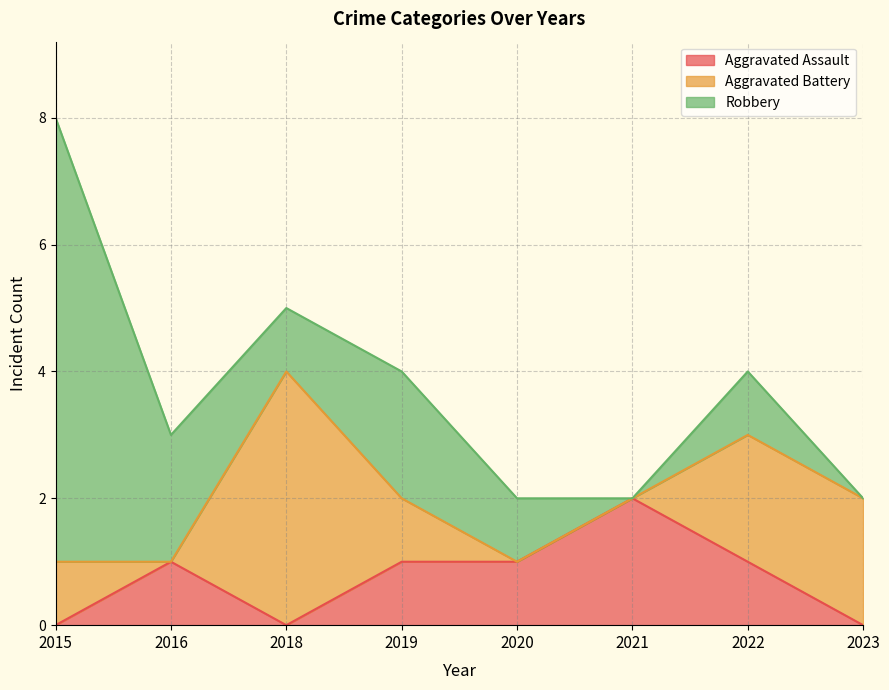

Is the value of Robbery at 2021 greater than the value of Aggravated Battery at 2018?

No